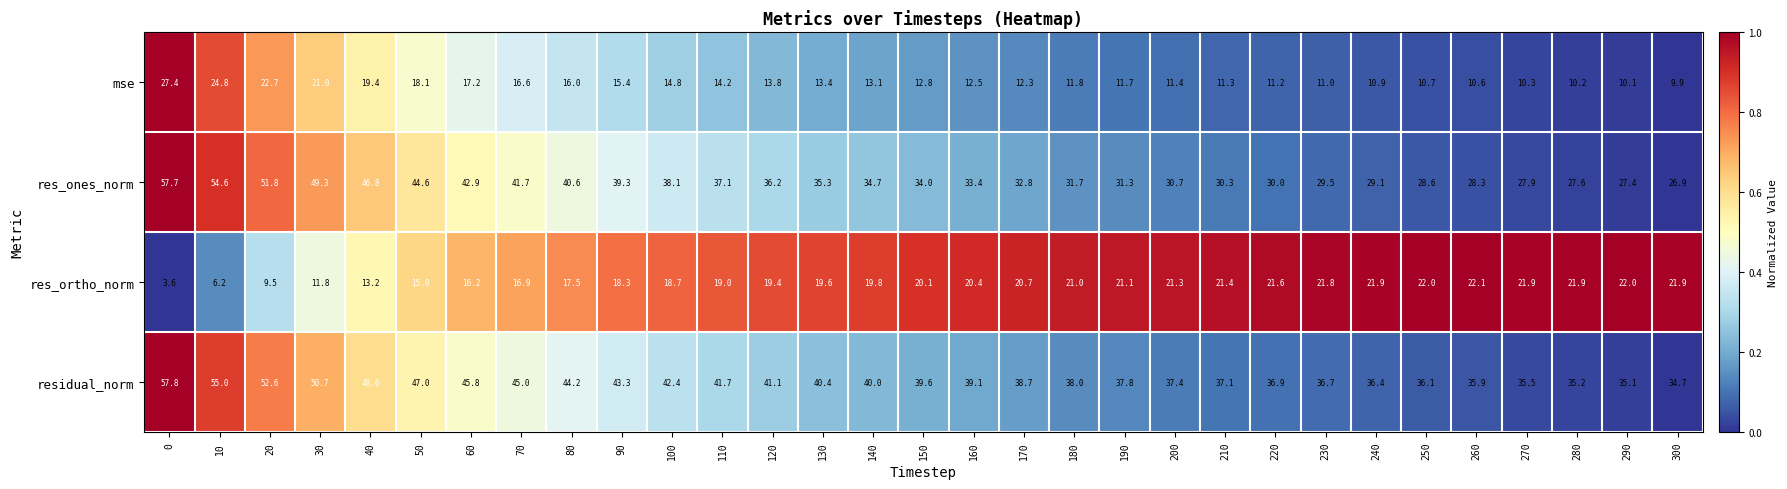

At which label does res_ortho_norm first exceed 20?

150